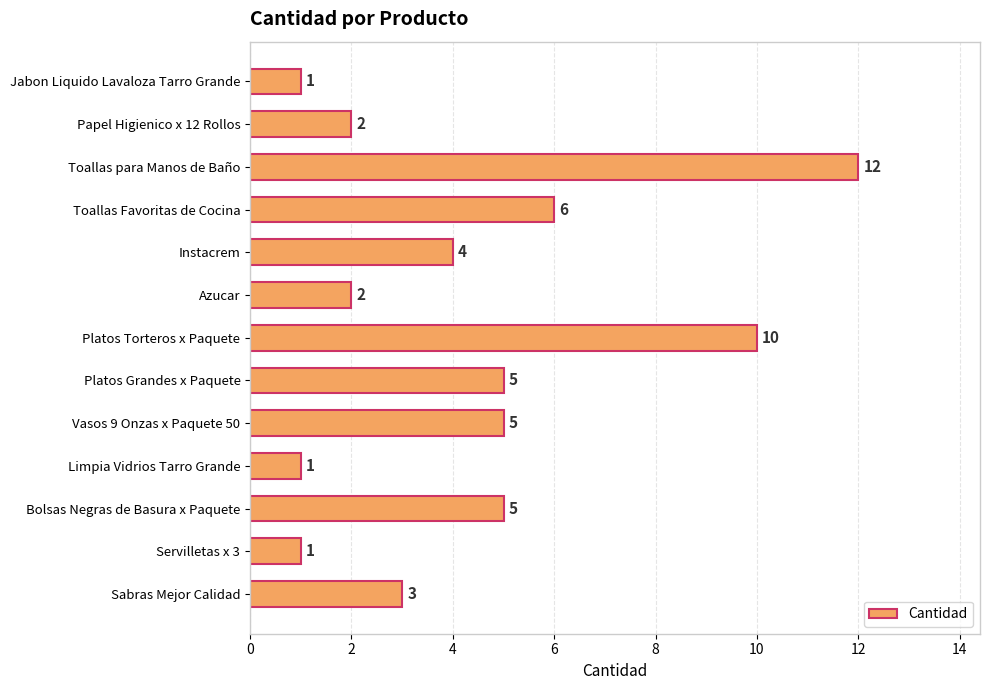

Is it true that the value at Platos Grandes x Paquete is 5?

True